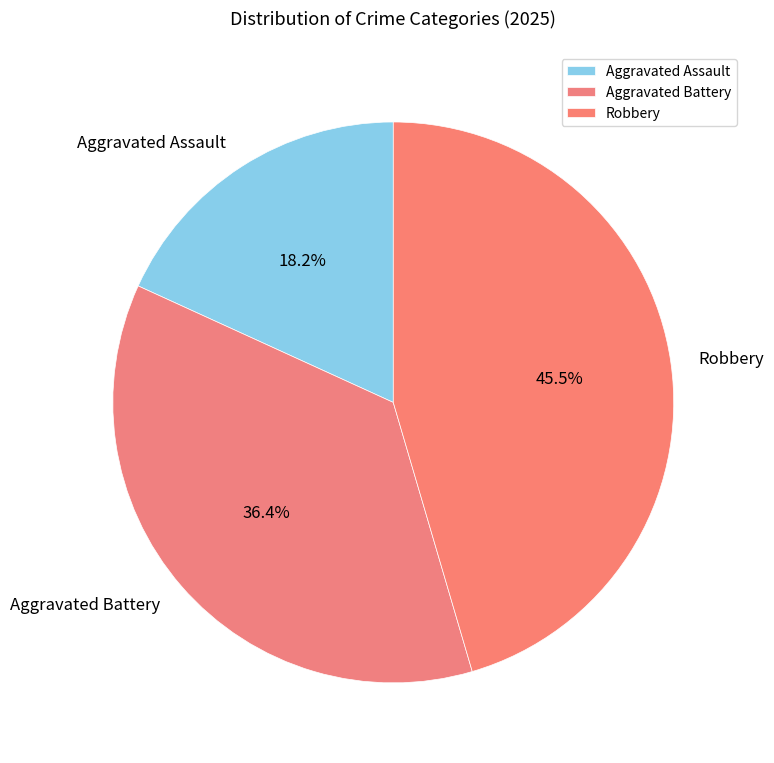

To the nearest percent, what percentage of the pie is Aggravated Battery?

36%